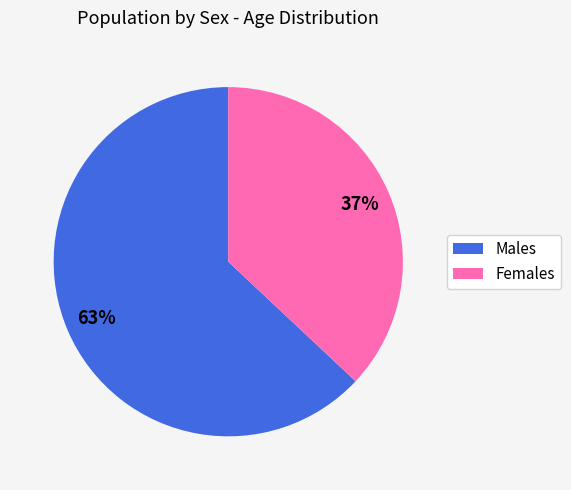

To the nearest percent, what is the average slice percentage?

50%